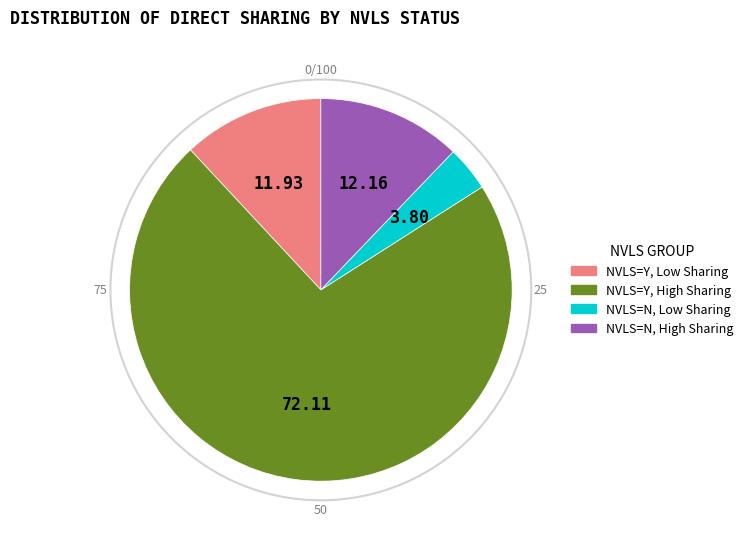

Does any single category account for the majority?

Yes